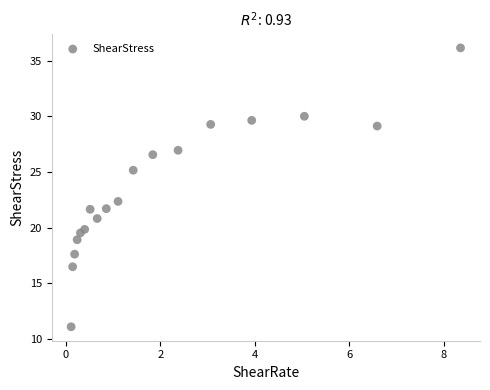

What is the range of Y values (max minus min)?

25.0